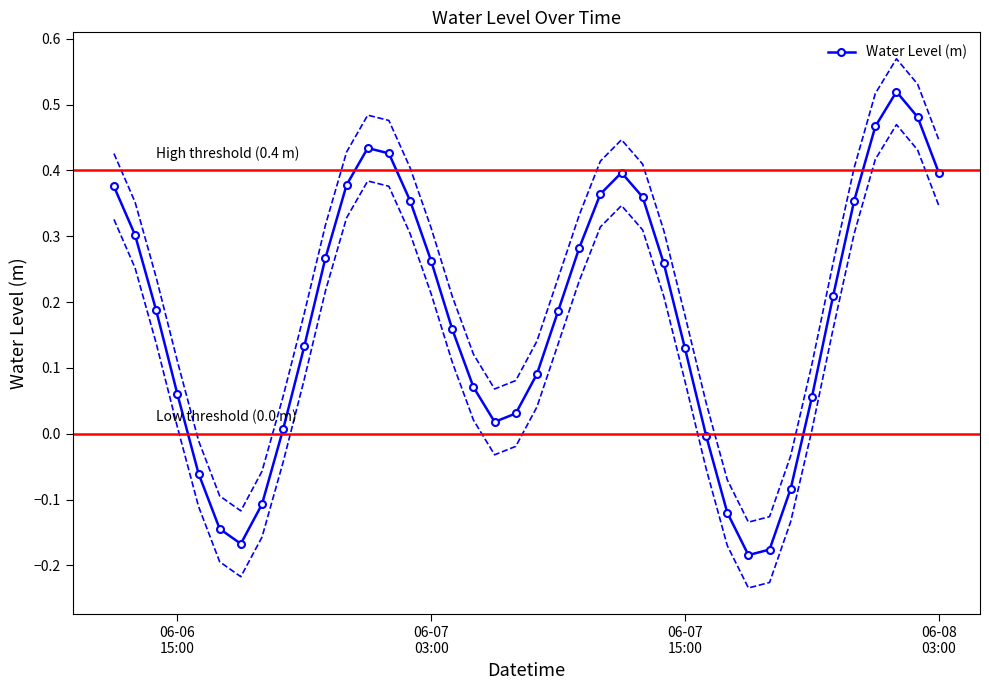

Count the number of data series in this chart.

1